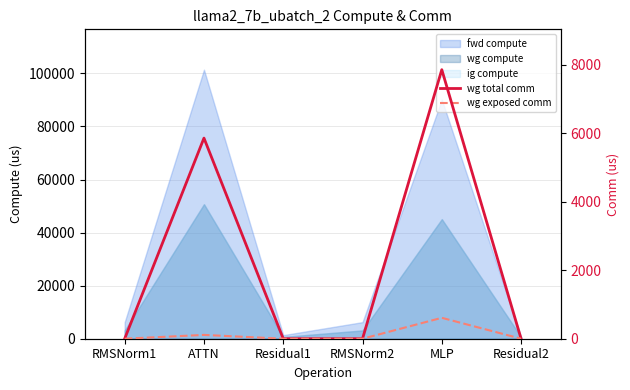

What is the difference between the maximum and second lowest values in the wg total comm series?

7851.5